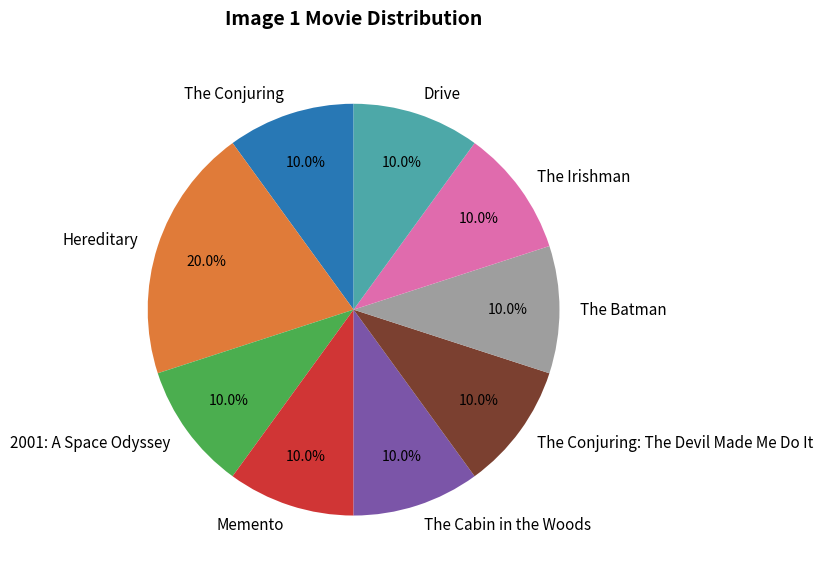

How many slices are in this pie chart?

9